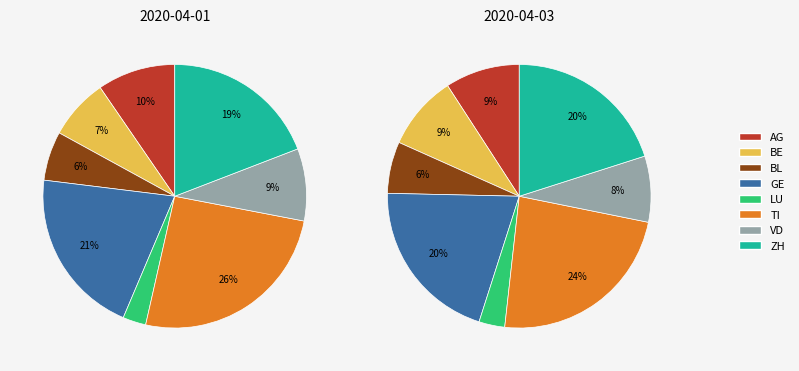

What percentage is the GE slice, to the nearest percent?

20%